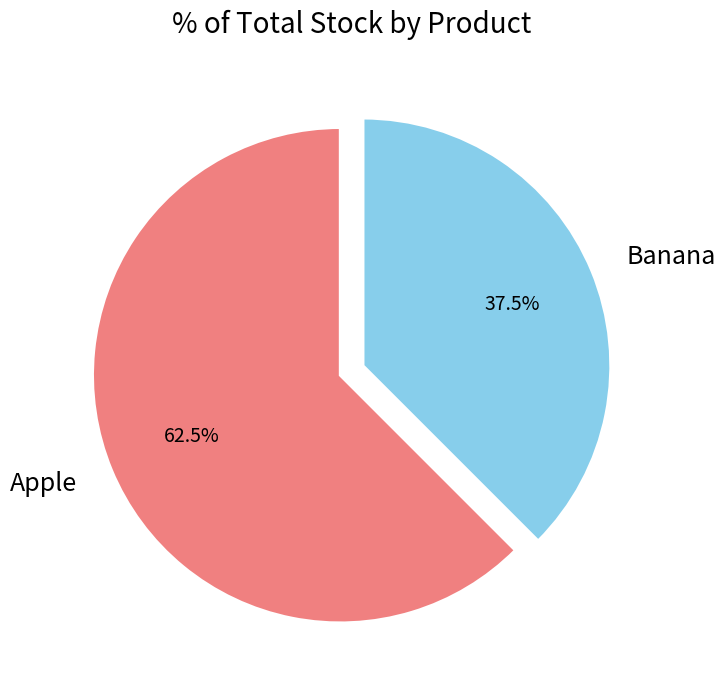

How many slices are in this pie chart?

2